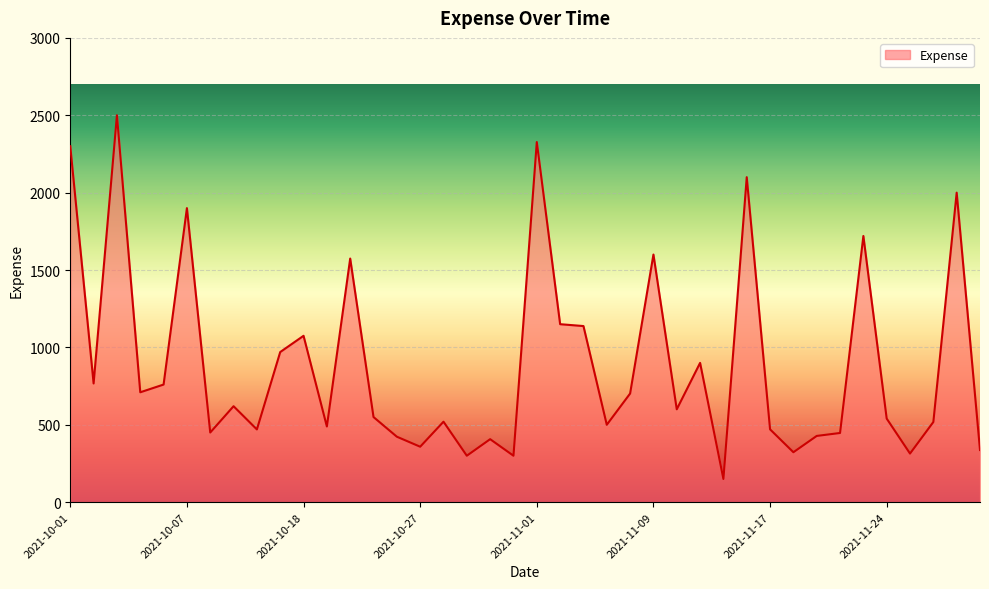

How many lines are shown in the chart?

1